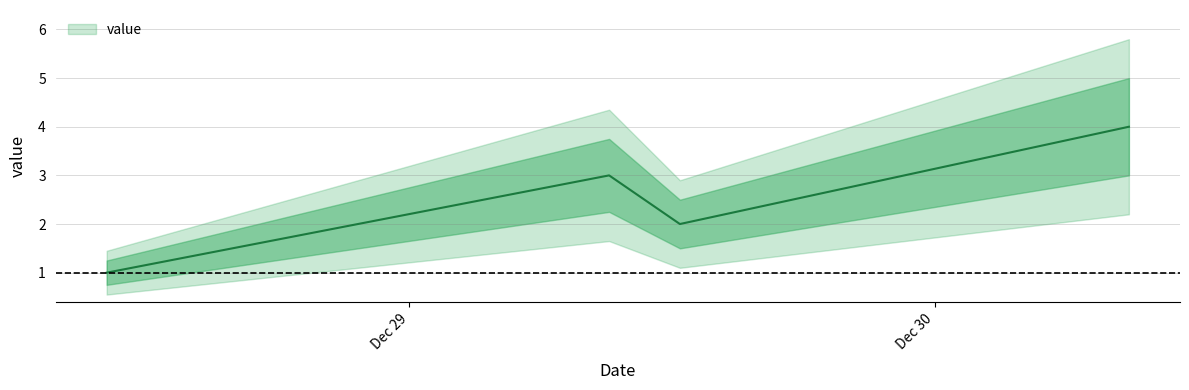

True or false: the data has more than 2 interior local peaks.

False